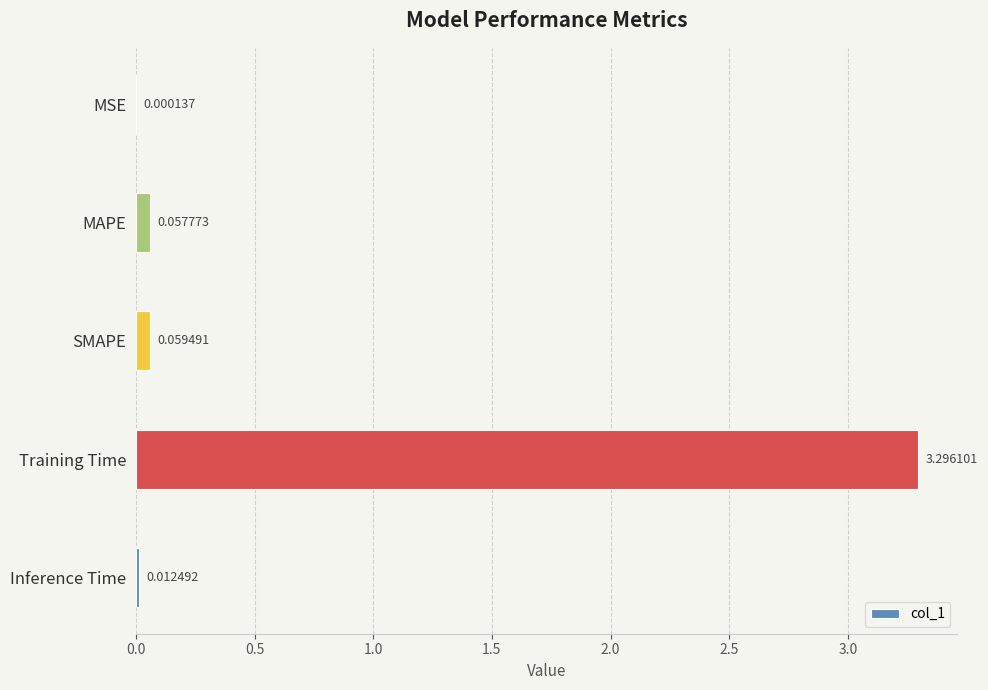

What is the sum of the values at MAPE and Training Time?

3.4